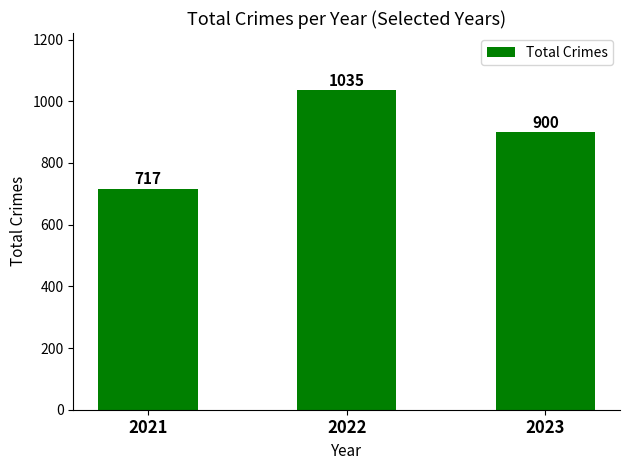

What is the greatest value displayed?

1035